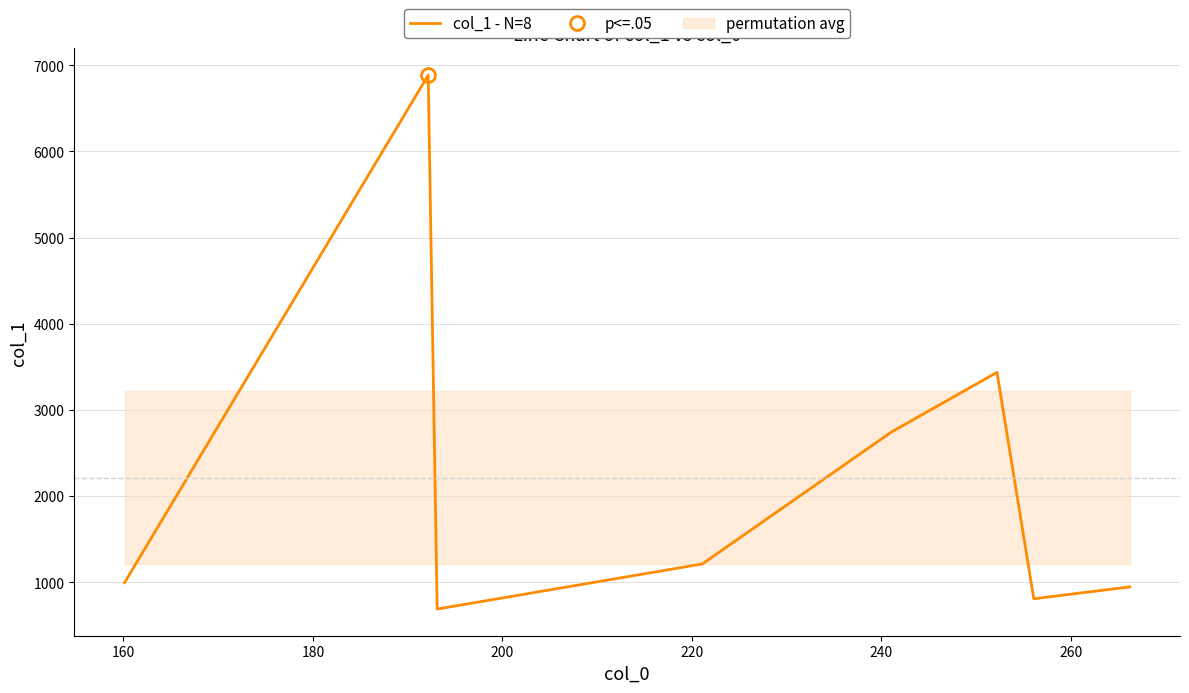

What is the lowest value of the col_1 - N=8 series?

689.1